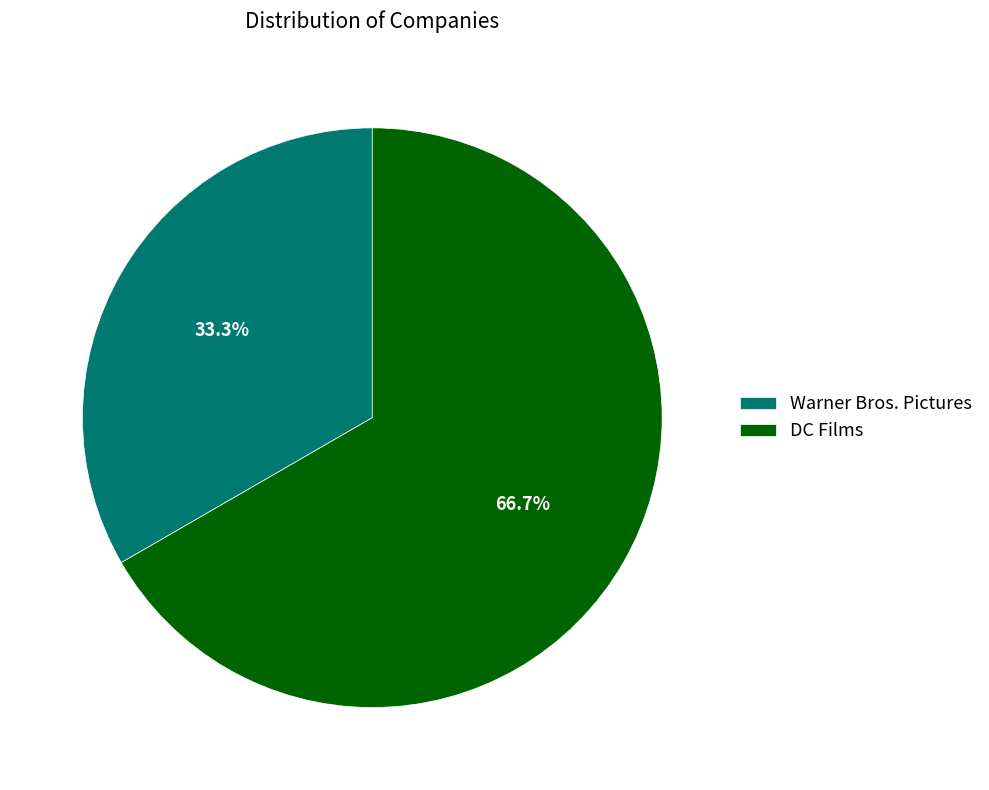

Between DC Films and Warner Bros. Pictures, which is larger?

DC Films